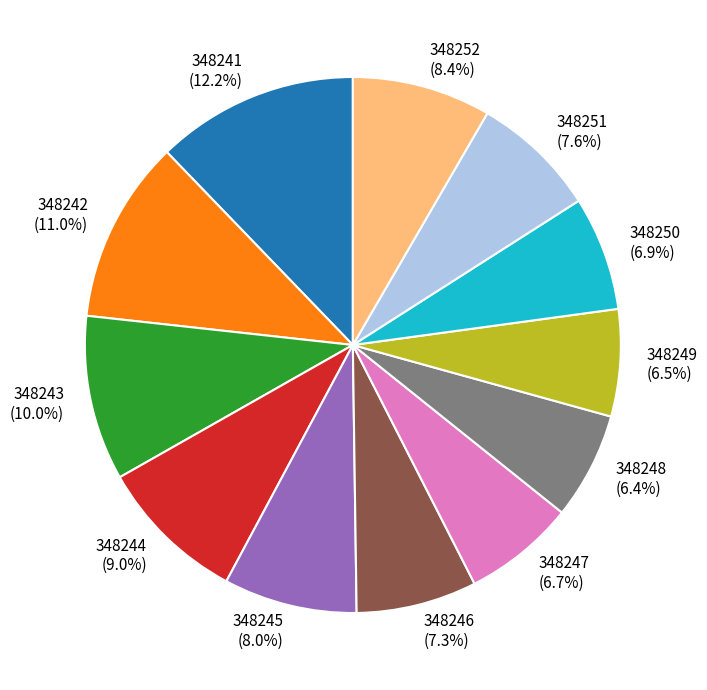

Is there a majority slice in this chart?

No